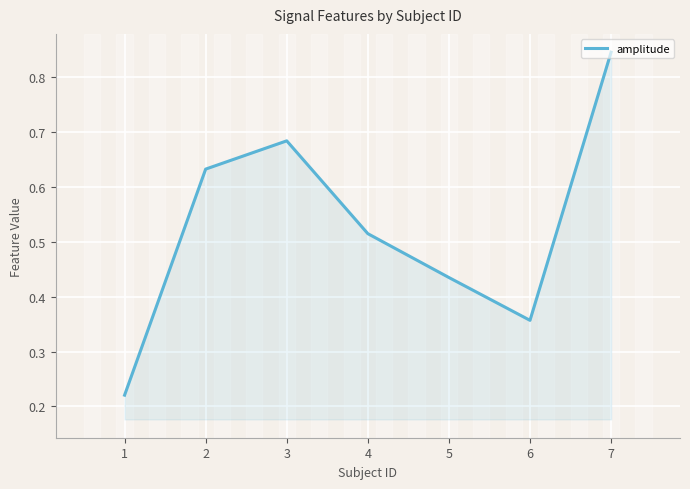

The value at 3 is 0.2. True or false?

False